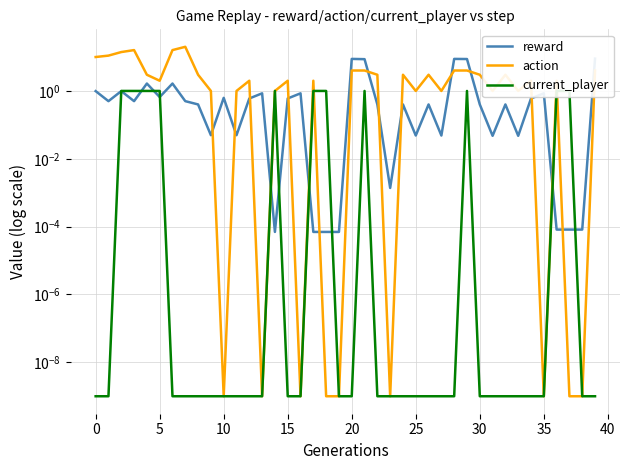

Is it true that current_player equals 0.0 at 40?

True